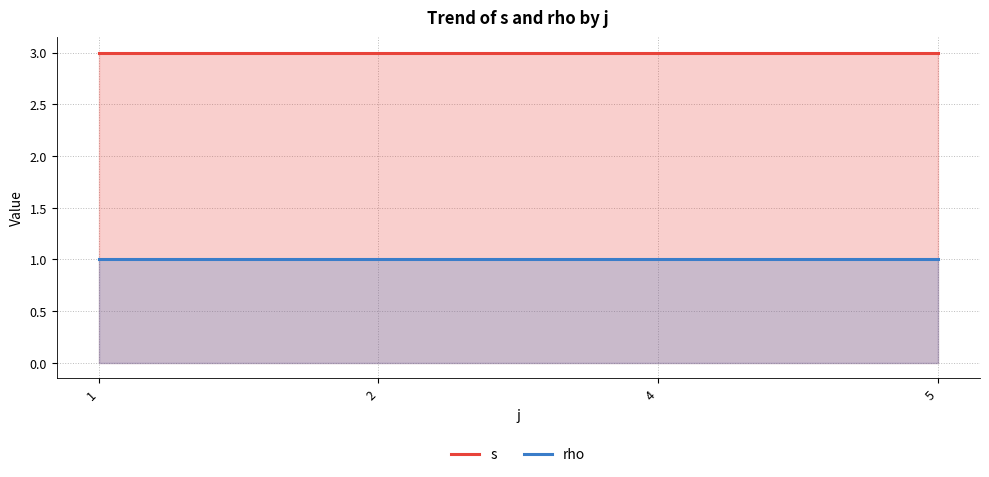

Which series changed the most between 4 and 5?

s